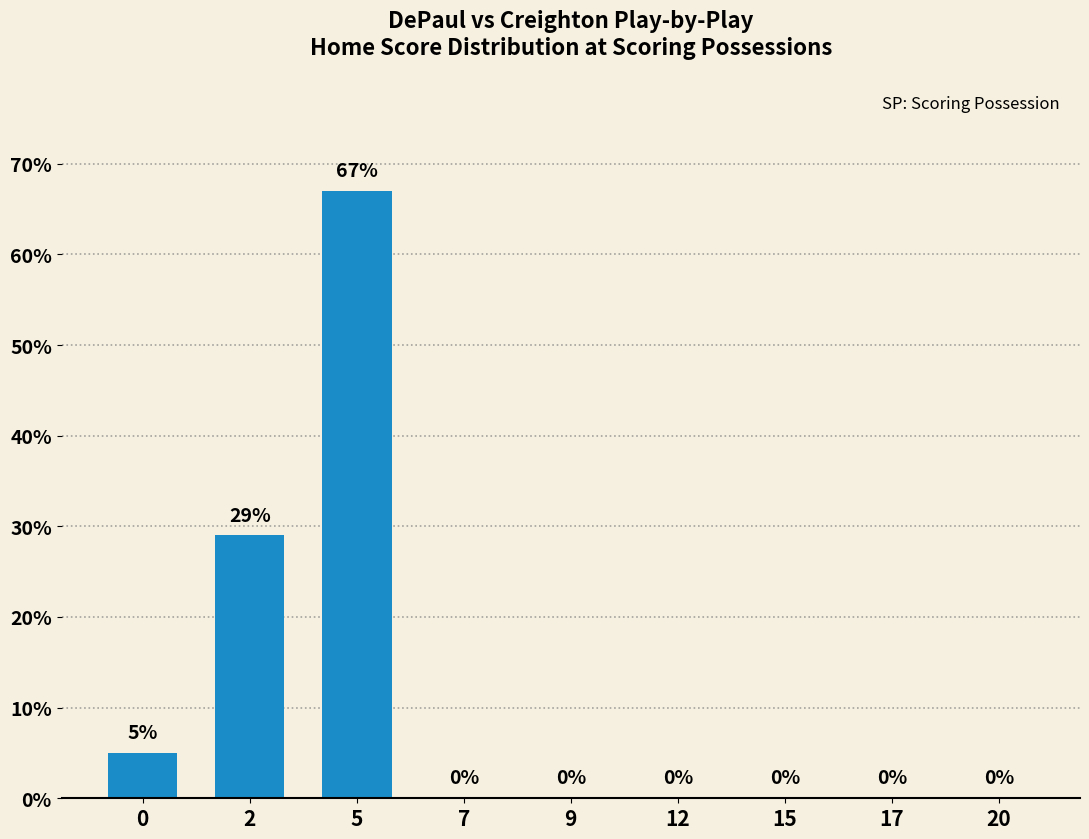

Reading right to left, what are all the values shown in this chart?

20=0	17=0	15=0	12=0	9=0	7=0	5=67	2=29	0=5